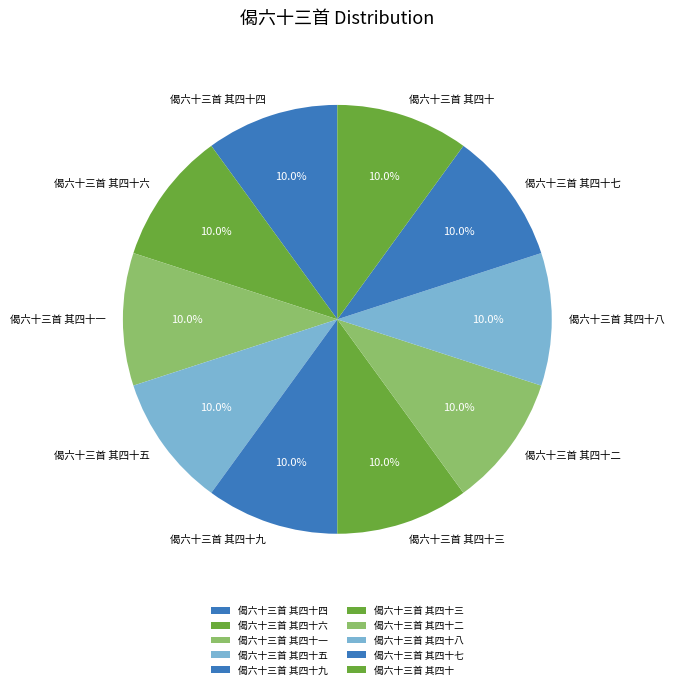

Is it true that 偈六十三首 其四十四 is 1% of the pie?

False